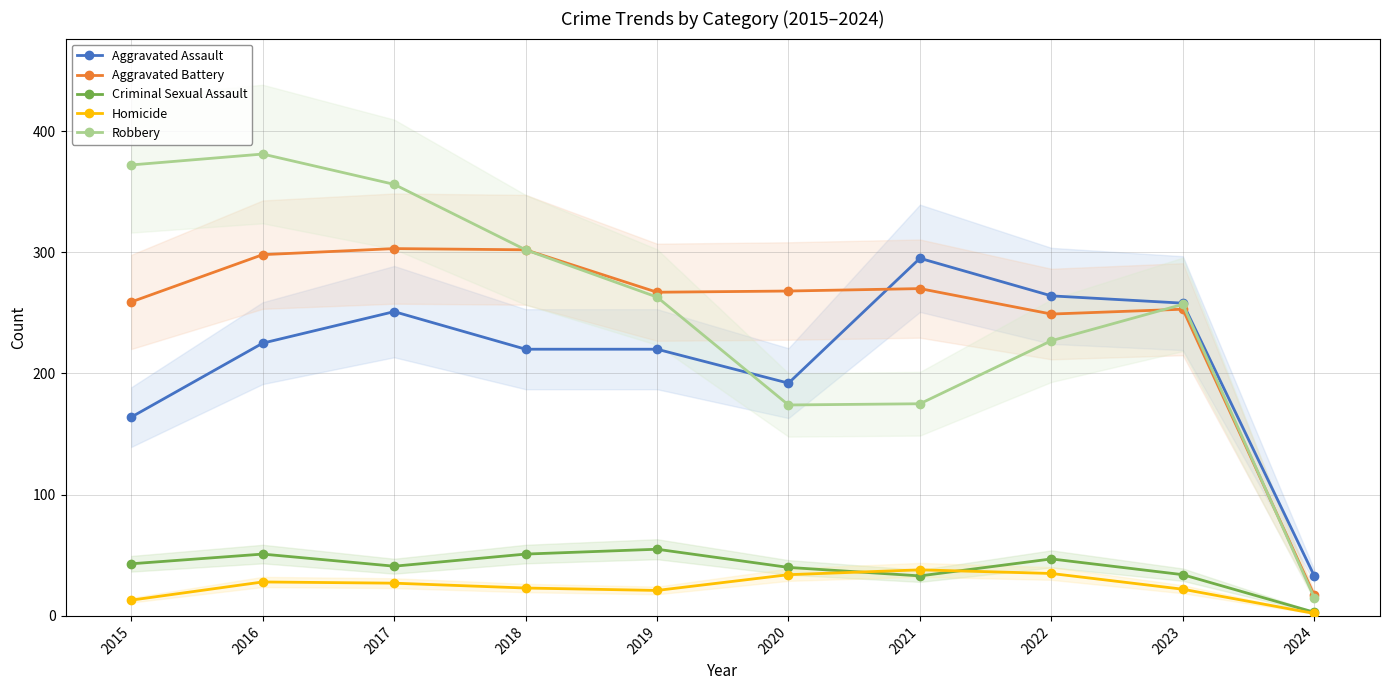

What is the sum of the Robbery values at 2016 and 2023?

638